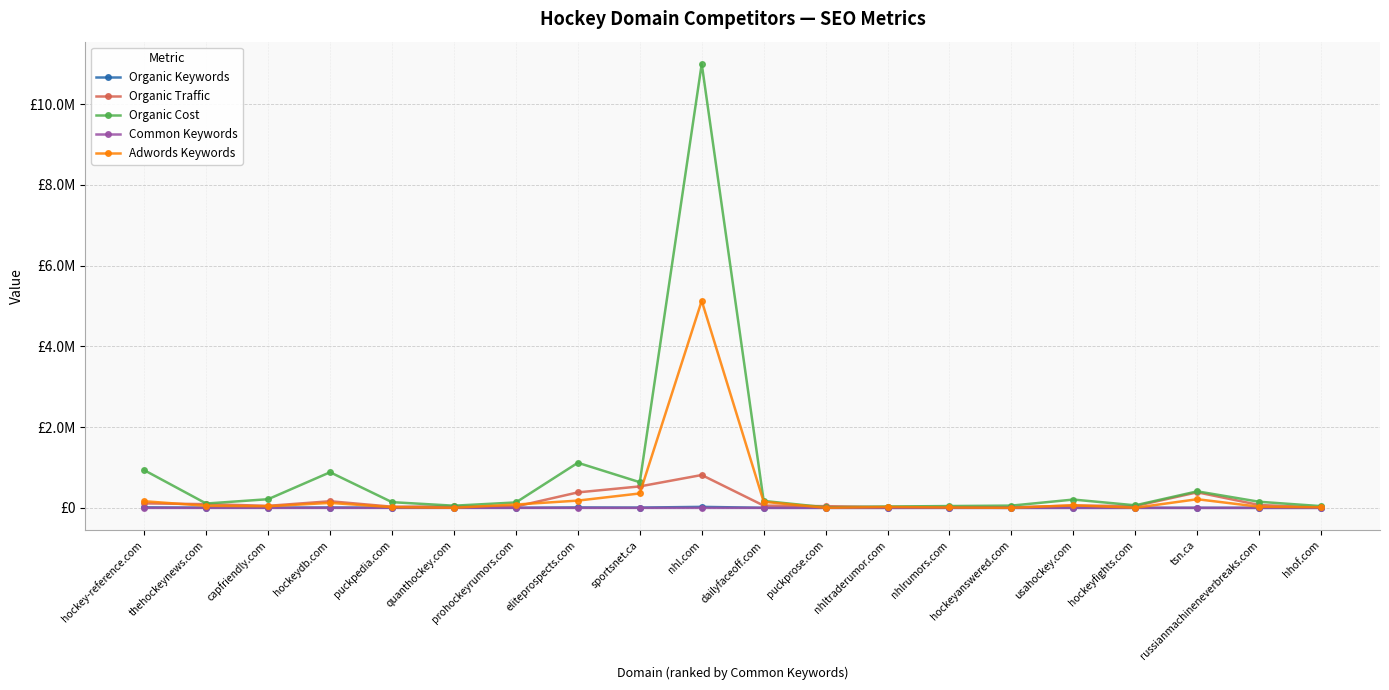

What is the spread (max minus min) of values at prohockeyrumors.com?

134975